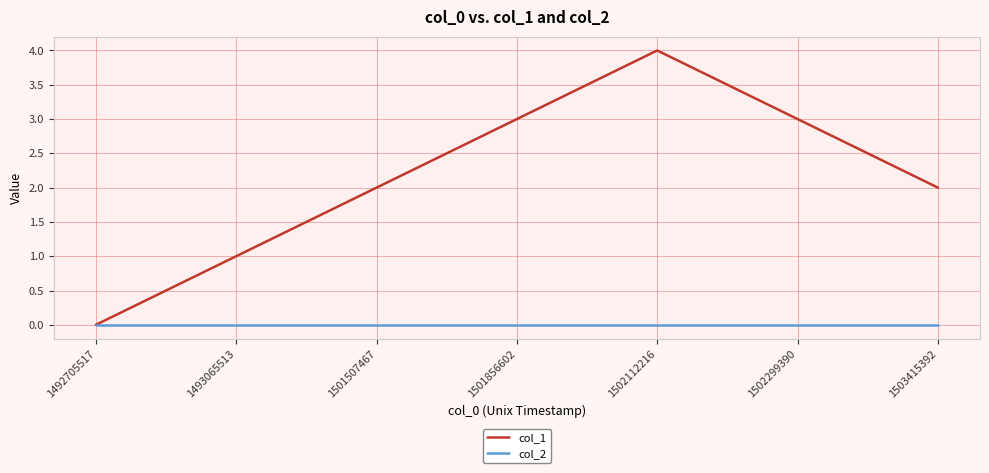

Reading left to right, list all the values displayed in this chart.

col_1: 0	1	2	3	4	3	2
col_2: 0	0	0	0	0	0	0